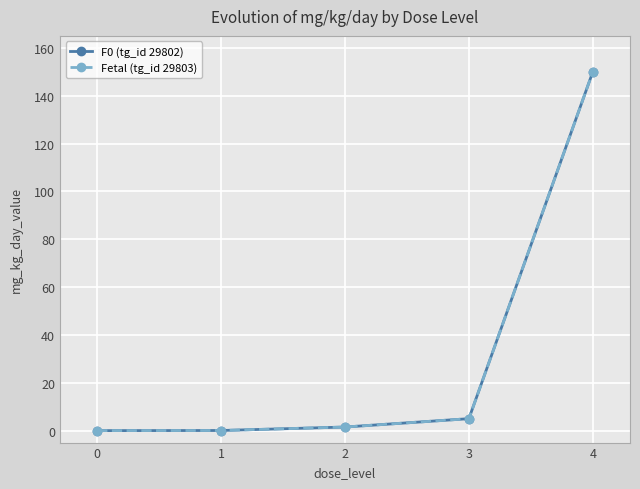

Rank the categories by Fetal (tg_id 29803) value from highest to lowest.

4, 3, 2, 1, 0